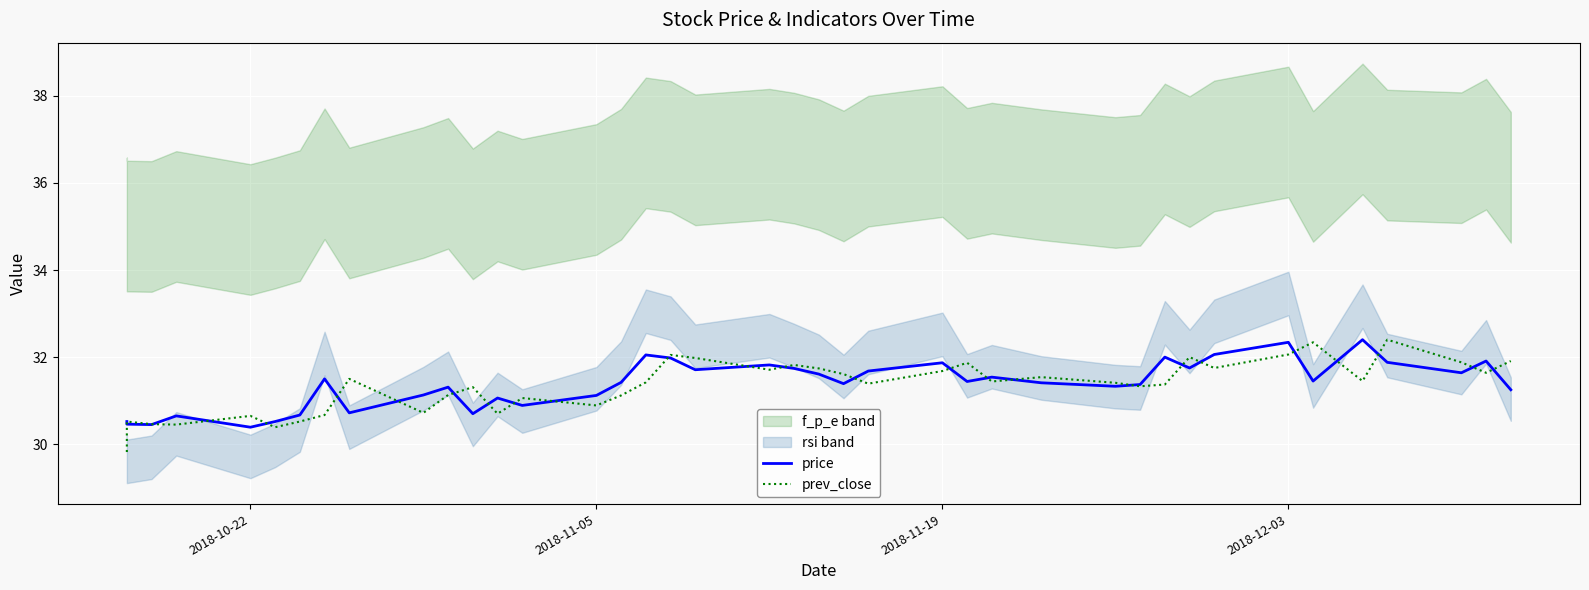

Reading left to right, what are all the values shown in this chart?

price: 30.5	30.5	30.4	30.6	30.4	30.5	30.7	31.5	30.7	31.1	31.3	30.7	31.1	30.9	31.1	31.4	32.0	32.0	31.7	31.8	31.7	31.6	31.4	31.7	31.9	31.4	31.5	31.4	31.3	31.4	32.0	31.8	32.1	32.3	31.4	32.4	31.9	31.6	31.9	31.2
prev_close: 29.8	30.5	30.5	30.4	30.6	30.4	30.5	30.7	31.5	30.7	31.1	31.3	30.7	31.1	30.9	31.1	31.4	32.0	32.0	31.7	31.8	31.7	31.6	31.4	31.7	31.9	31.4	31.5	31.4	31.3	31.4	32.0	31.8	32.1	32.3	31.4	32.4	31.9	31.6	31.9